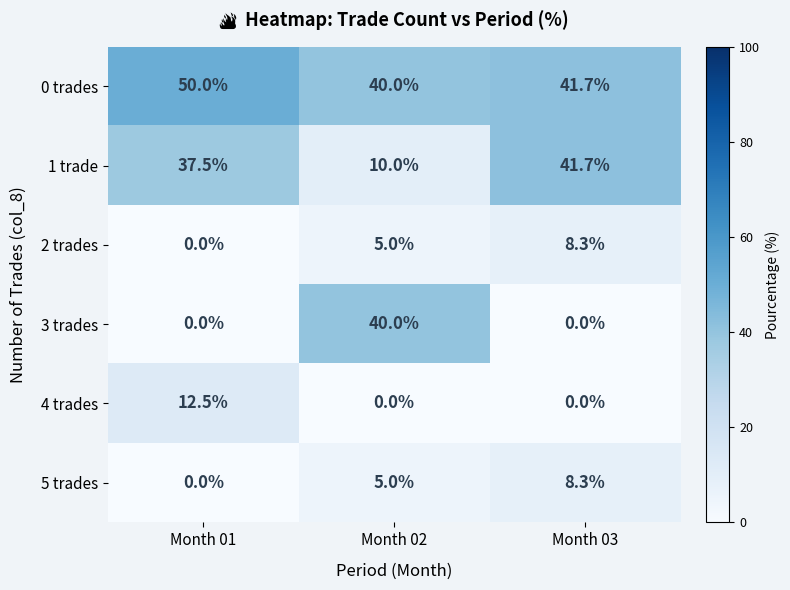

What is the spread (max minus min) of values at Month 01?

50.0